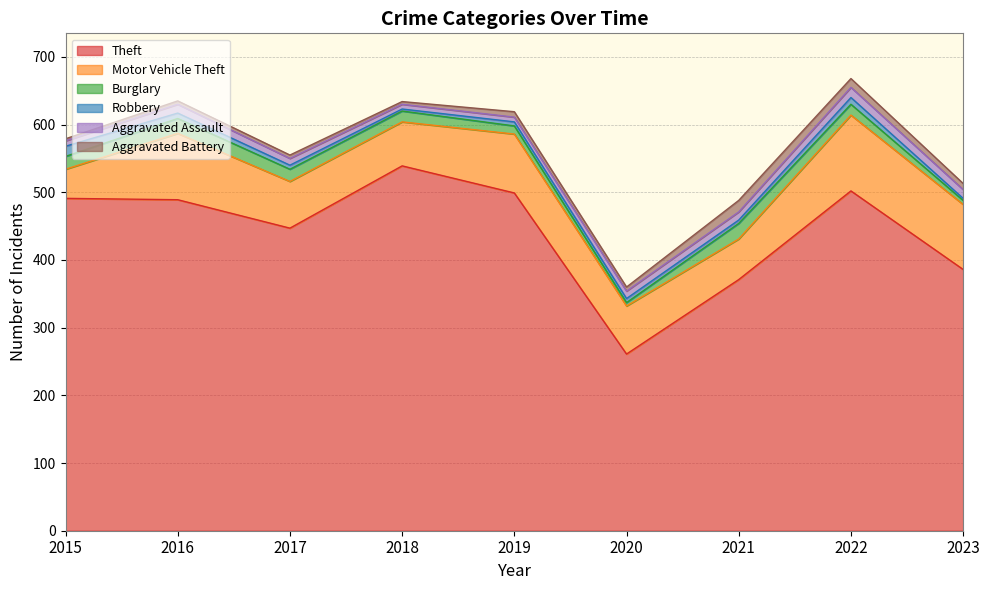

Rank the series at 2021 from lowest to highest value.

Robbery, Aggravated Assault, Aggravated Battery, Burglary, Motor Vehicle Theft, Theft